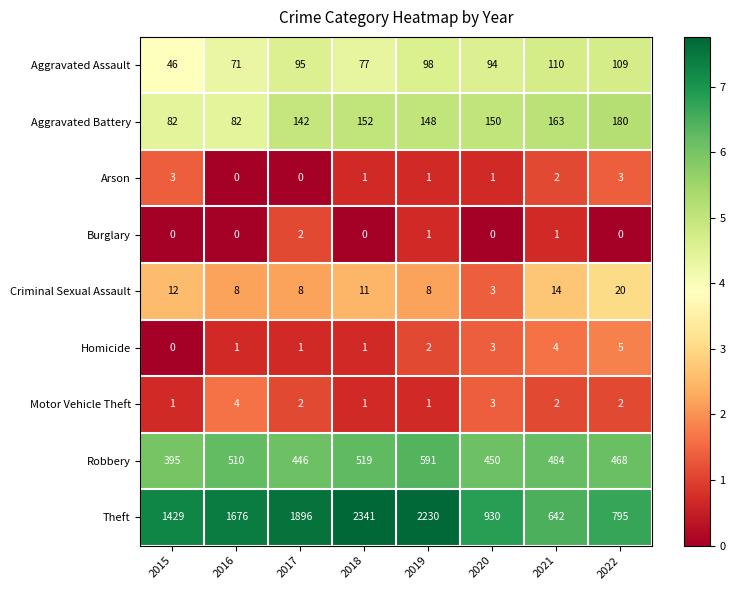

The Criminal Sexual Assault series shows 20 at 2022. True or false?

True